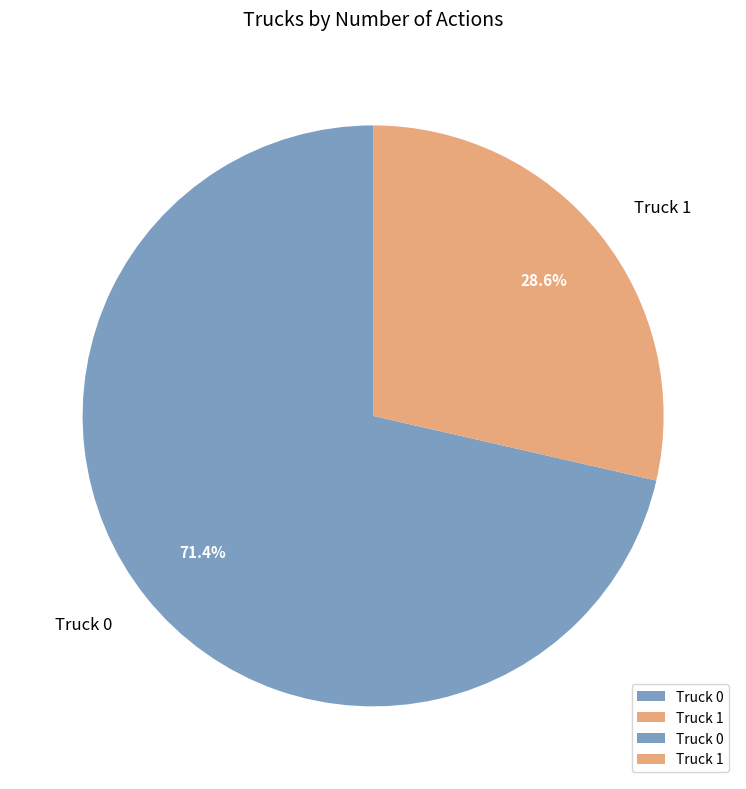

Count the number of slices in the pie.

2